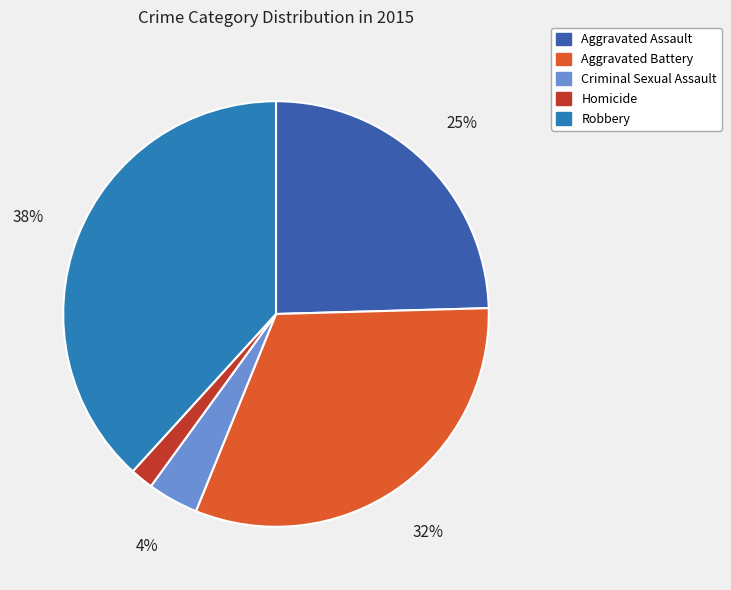

The Criminal Sexual Assault slice represents 11% of the pie. True or false?

False